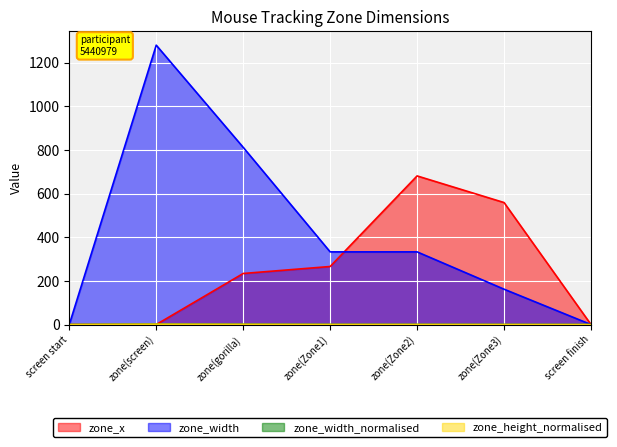

How many data points does each series have?

7